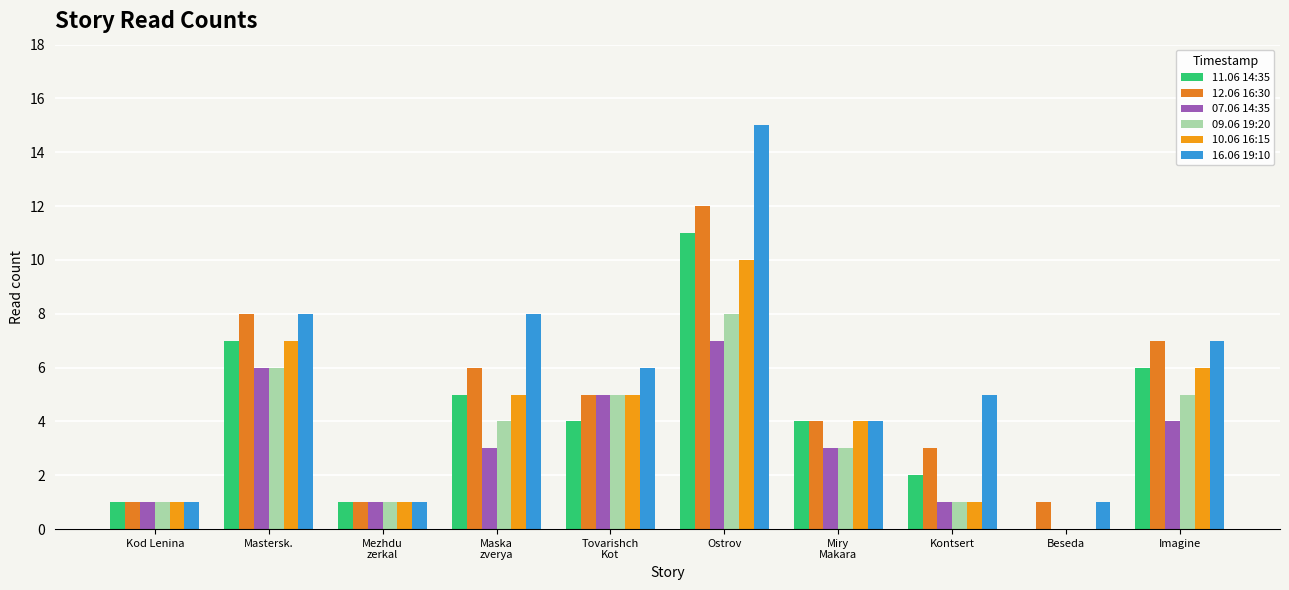

Is it true that 12.06 16:30 equals 1 at Mezhdu
zerkal?

True